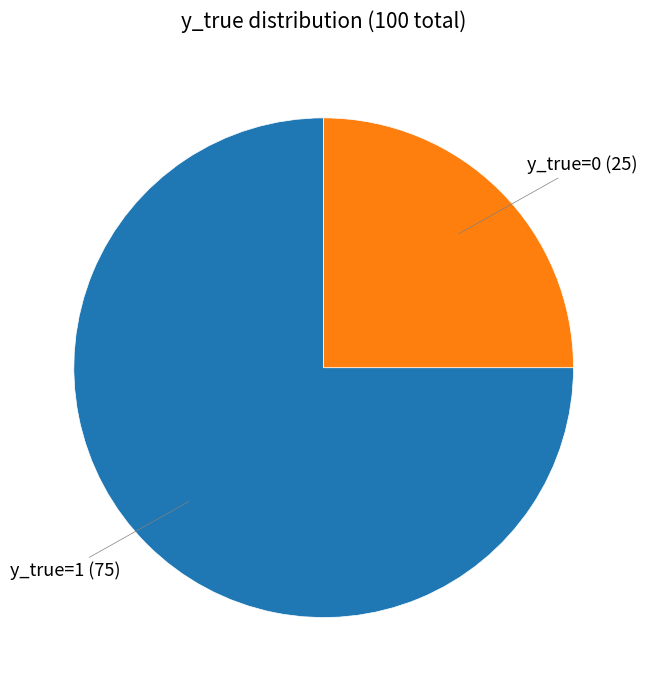

Is there any slice that represents more than half of the pie?

Yes